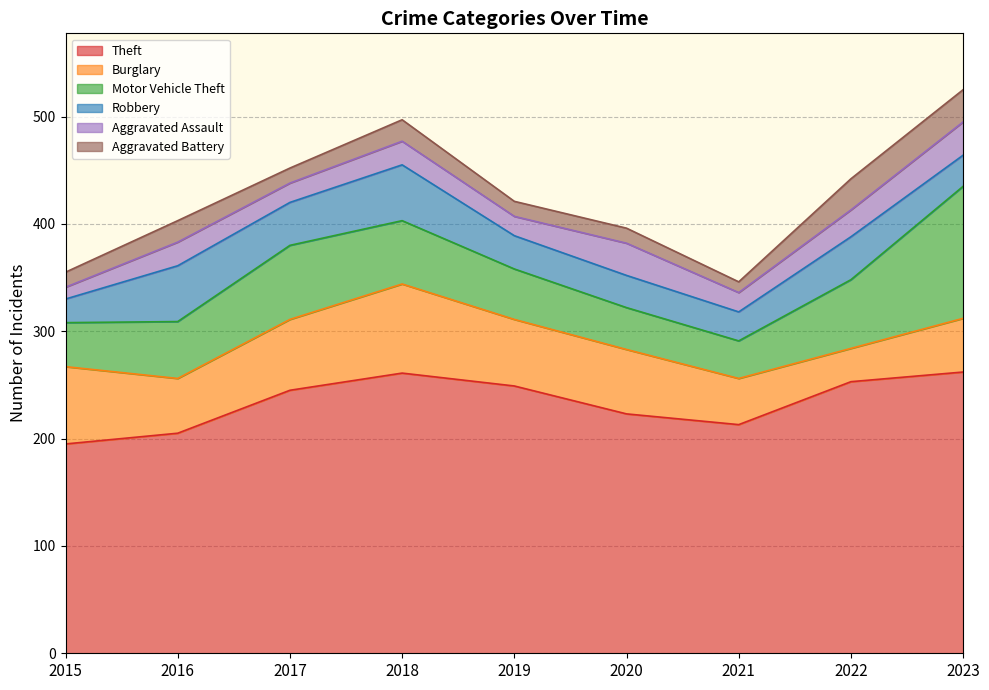

What is the total value across all series at 2016?

403